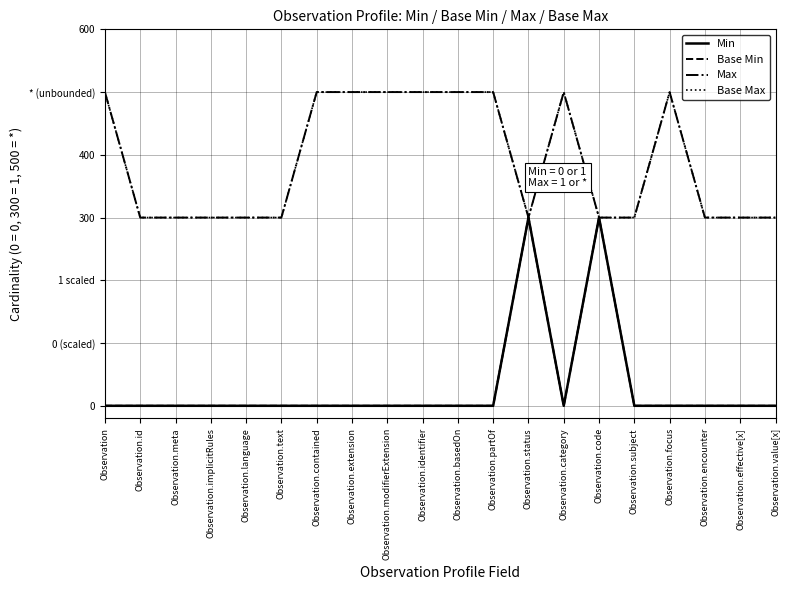

What is the spread (max minus min) of values at Observation?

500